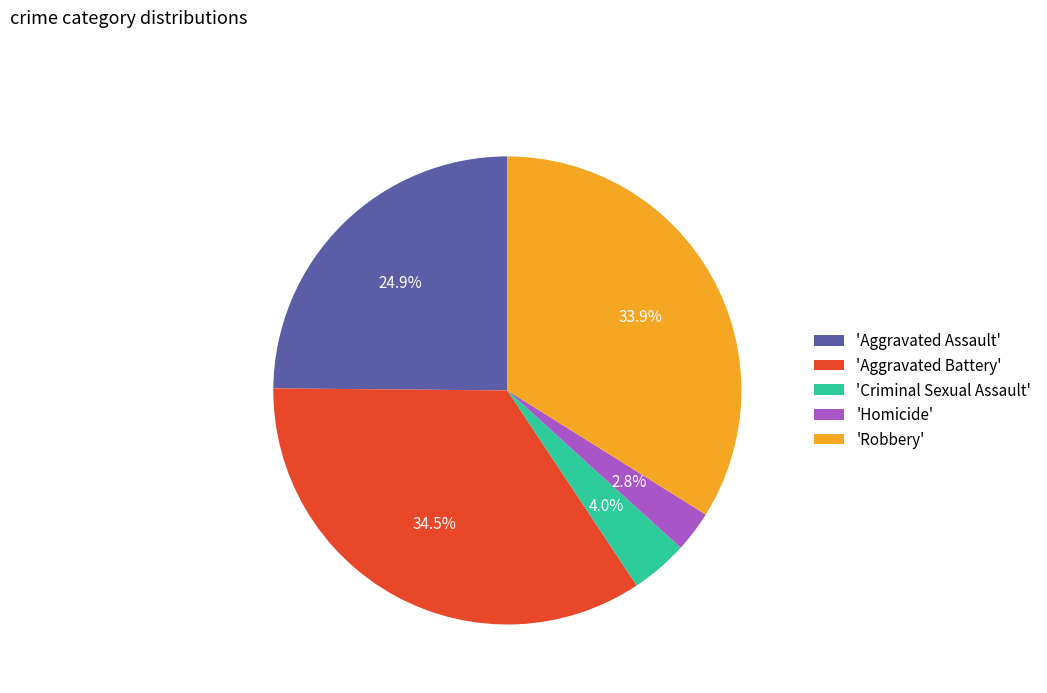

Does any single category account for the majority?

No